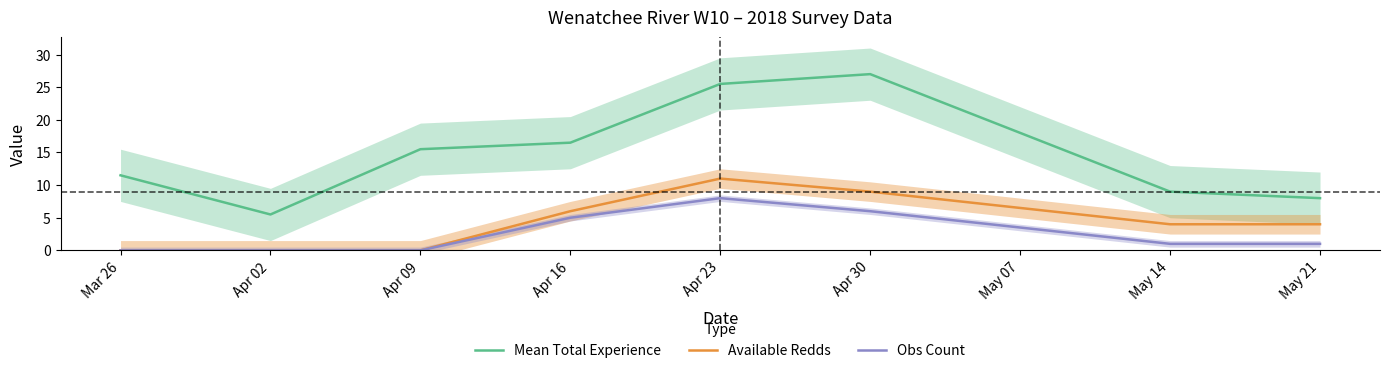

The value of Obs Count at Apr 23 is 8.0. True or false?

True